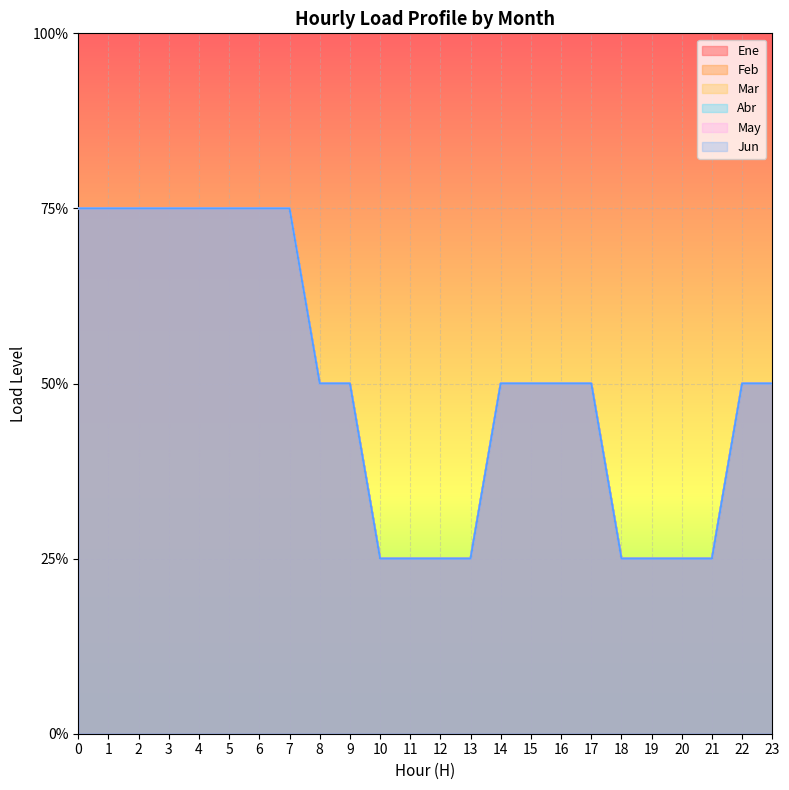

Reading left to right, extract all data points from this chart.

Ene: 0=3	1=3	2=3	3=3	4=3	5=3	6=3	7=3	8=2	9=2	10=1	11=1	12=1	13=1	14=2	15=2	16=2	17=2	18=1	19=1	20=1	21=1	22=2	23=2
Feb: 0=3	1=3	2=3	3=3	4=3	5=3	6=3	7=3	8=2	9=2	10=1	11=1	12=1	13=1	14=2	15=2	16=2	17=2	18=1	19=1	20=1	21=1	22=2	23=2
Mar: 0=3	1=3	2=3	3=3	4=3	5=3	6=3	7=3	8=2	9=2	10=1	11=1	12=1	13=1	14=2	15=2	16=2	17=2	18=1	19=1	20=1	21=1	22=2	23=2
Abr: 0=3	1=3	2=3	3=3	4=3	5=3	6=3	7=3	8=2	9=2	10=1	11=1	12=1	13=1	14=2	15=2	16=2	17=2	18=1	19=1	20=1	21=1	22=2	23=2
May: 0=3	1=3	2=3	3=3	4=3	5=3	6=3	7=3	8=2	9=2	10=1	11=1	12=1	13=1	14=2	15=2	16=2	17=2	18=1	19=1	20=1	21=1	22=2	23=2
Jun: 0=3	1=3	2=3	3=3	4=3	5=3	6=3	7=3	8=2	9=2	10=1	11=1	12=1	13=1	14=2	15=2	16=2	17=2	18=1	19=1	20=1	21=1	22=2	23=2